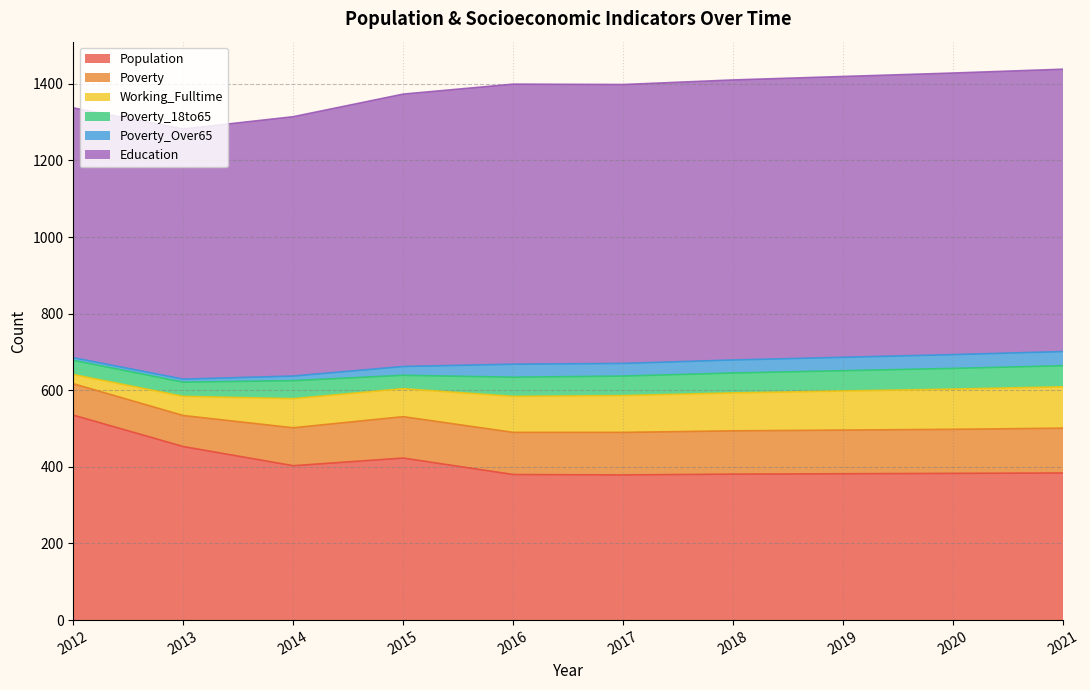

What is the average value of the Education series?

709